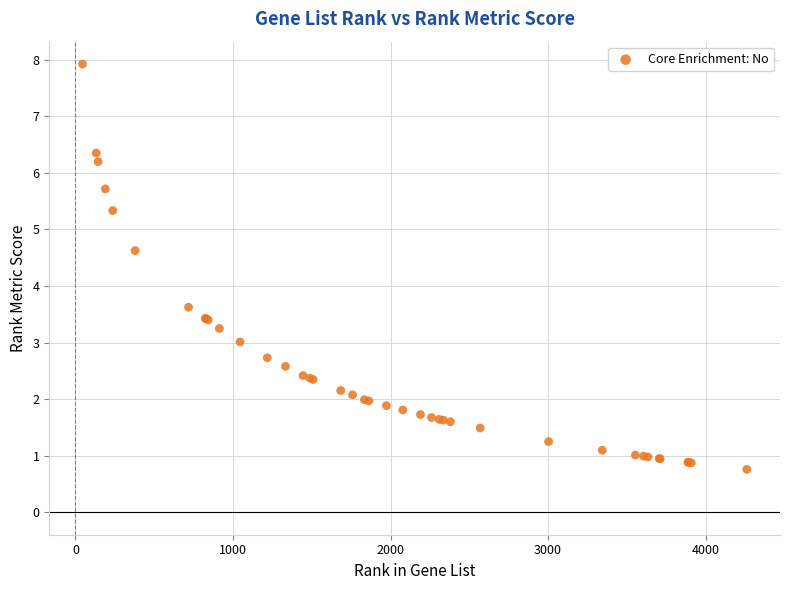

What Y value in the scatter plot is closest to 4?

3.6